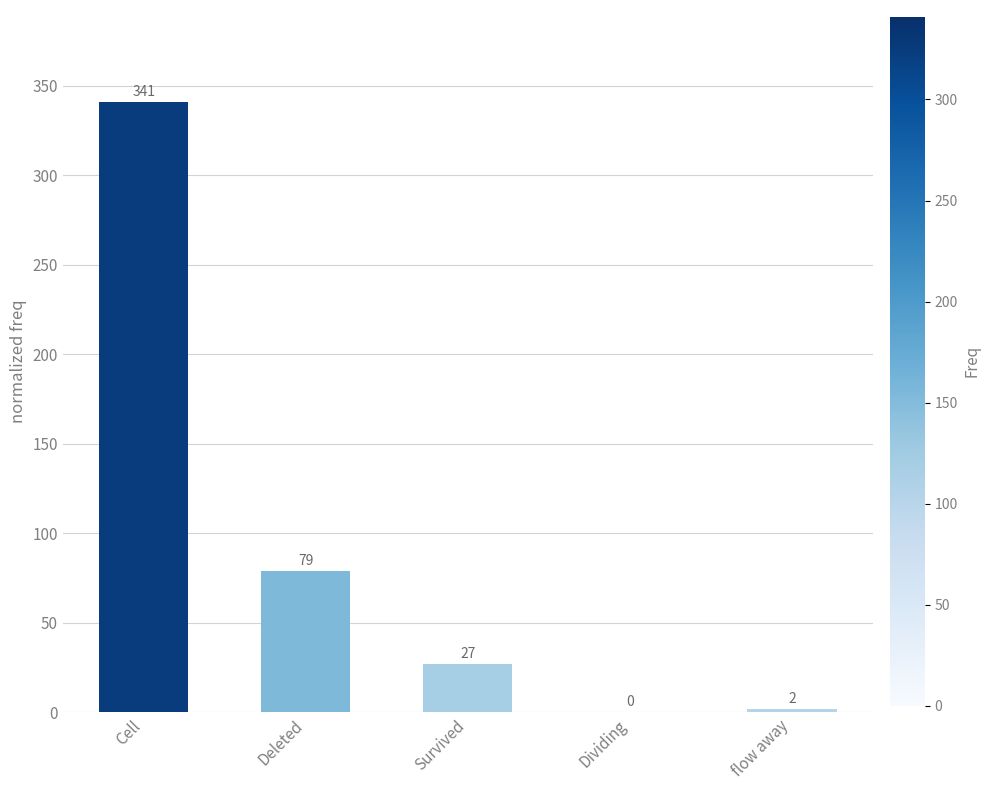

Reading right to left, extract all data points from this chart.

2	0	27	79	341